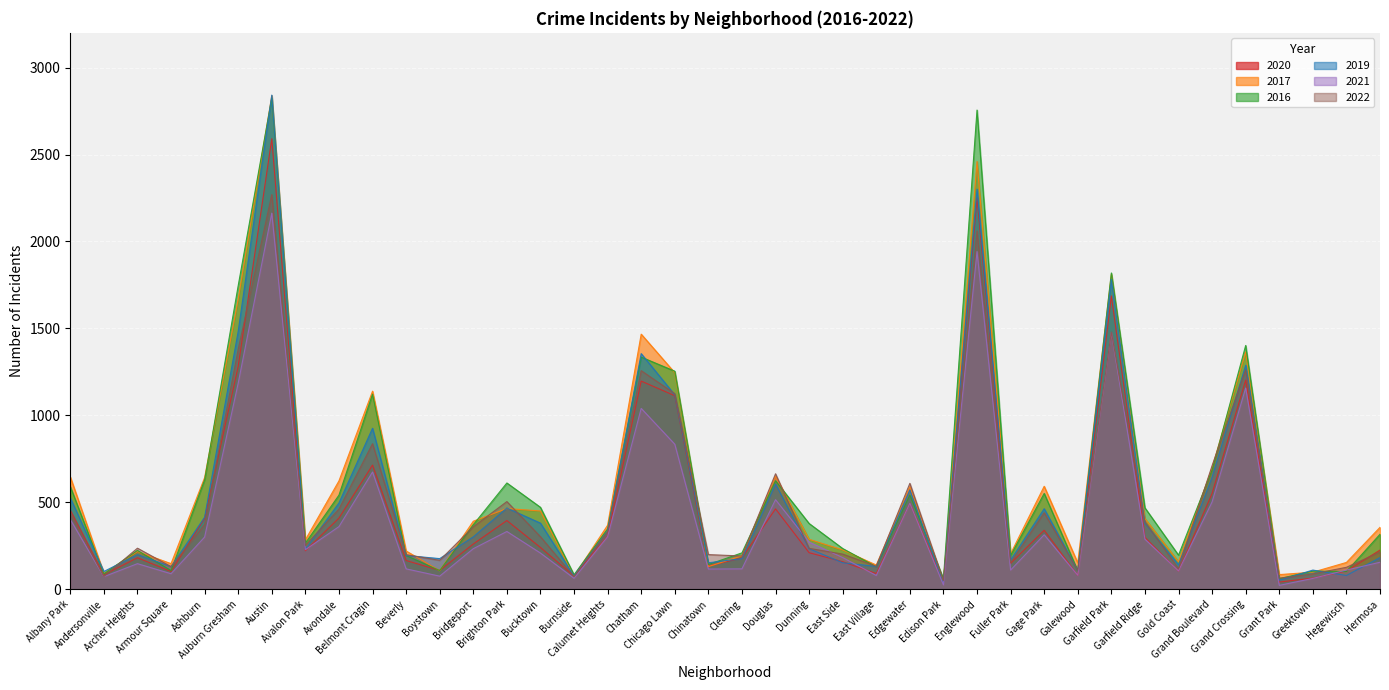

What are all the series names shown in the legend?

2020, 2017, 2016, 2019, 2021, 2022